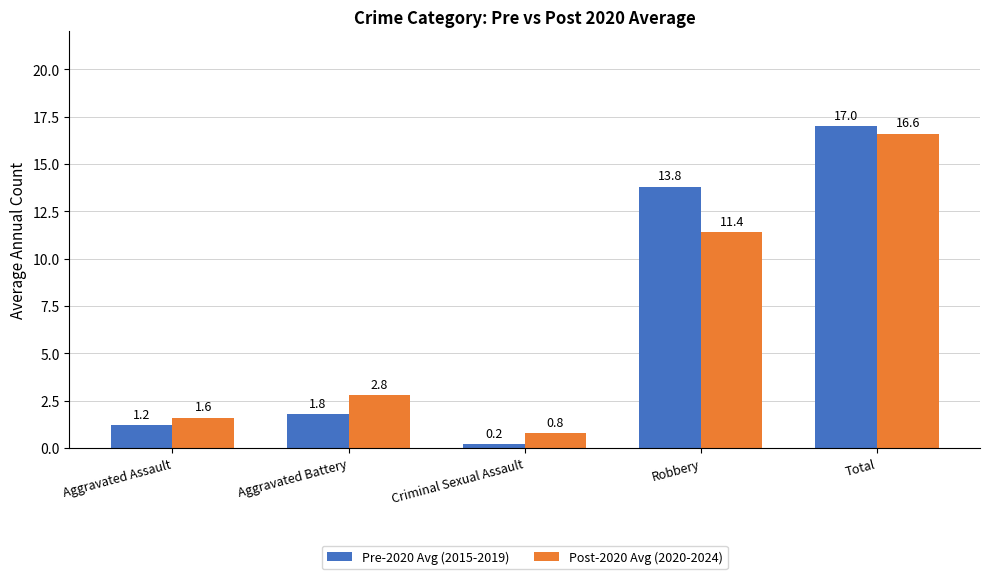

What is the difference between the highest and lowest values at Criminal Sexual Assault?

0.6